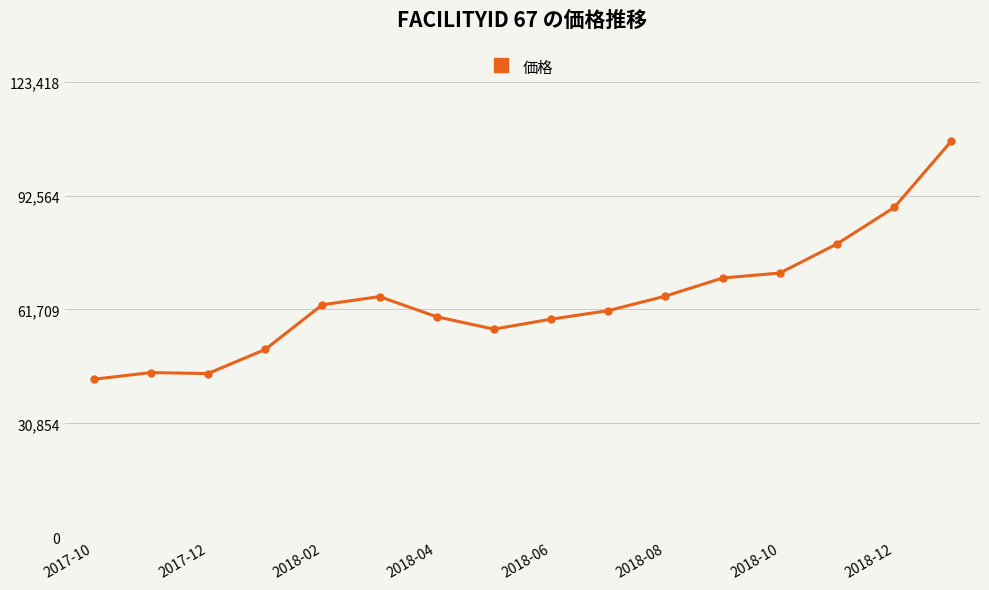

What is the smallest value displayed?

42807.9